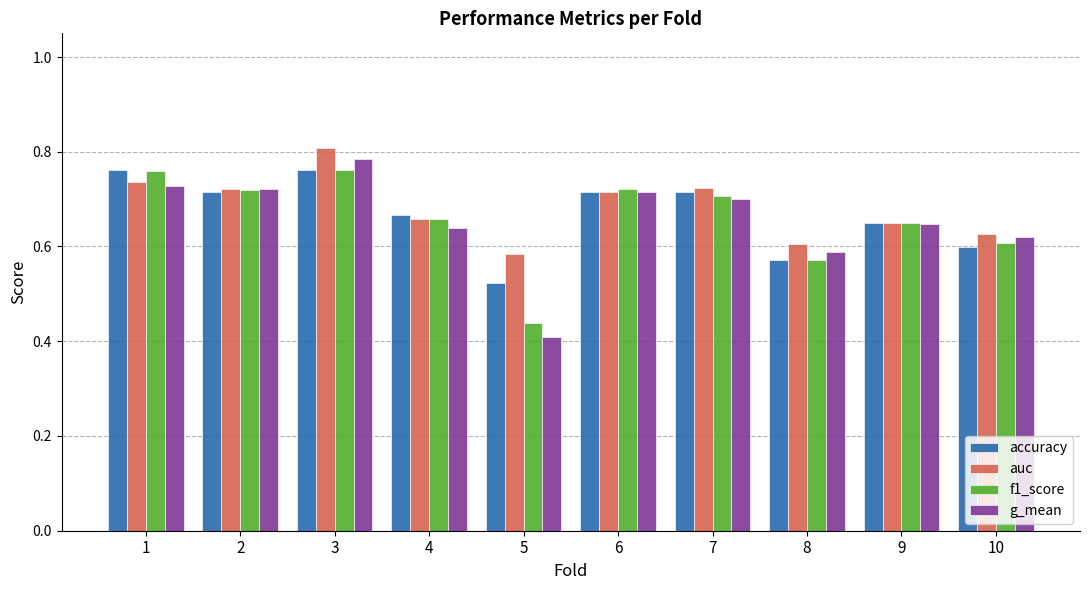

At which category is the sum across all series the highest?

3